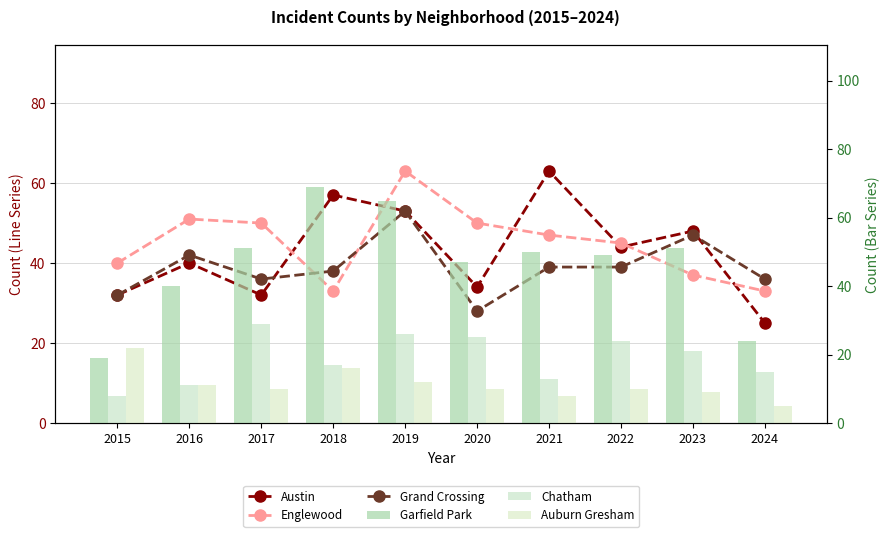

Which series has the largest total across all categories?

Garfield Park